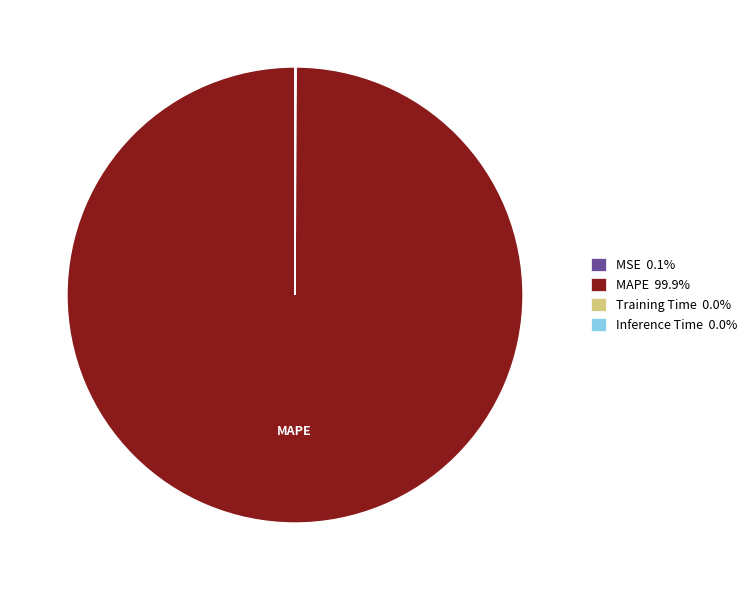

Is there any slice that represents more than half of the pie?

Yes